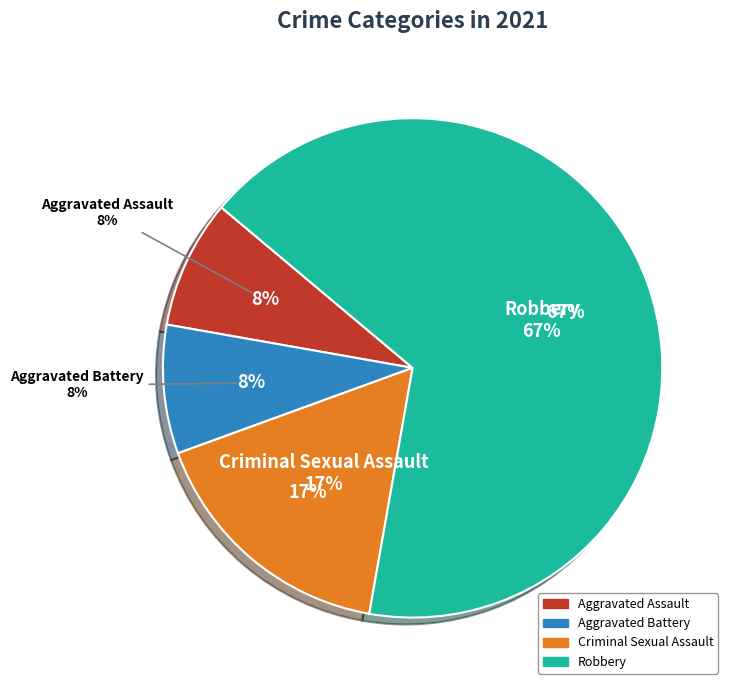

Is Robbery the majority of the pie?

Yes